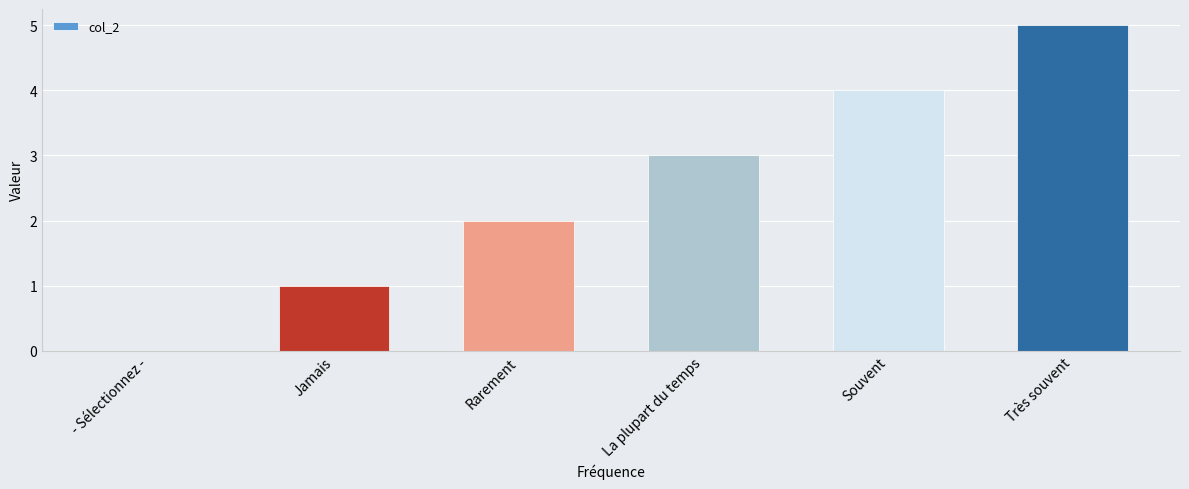

Are the bars horizontal?

No